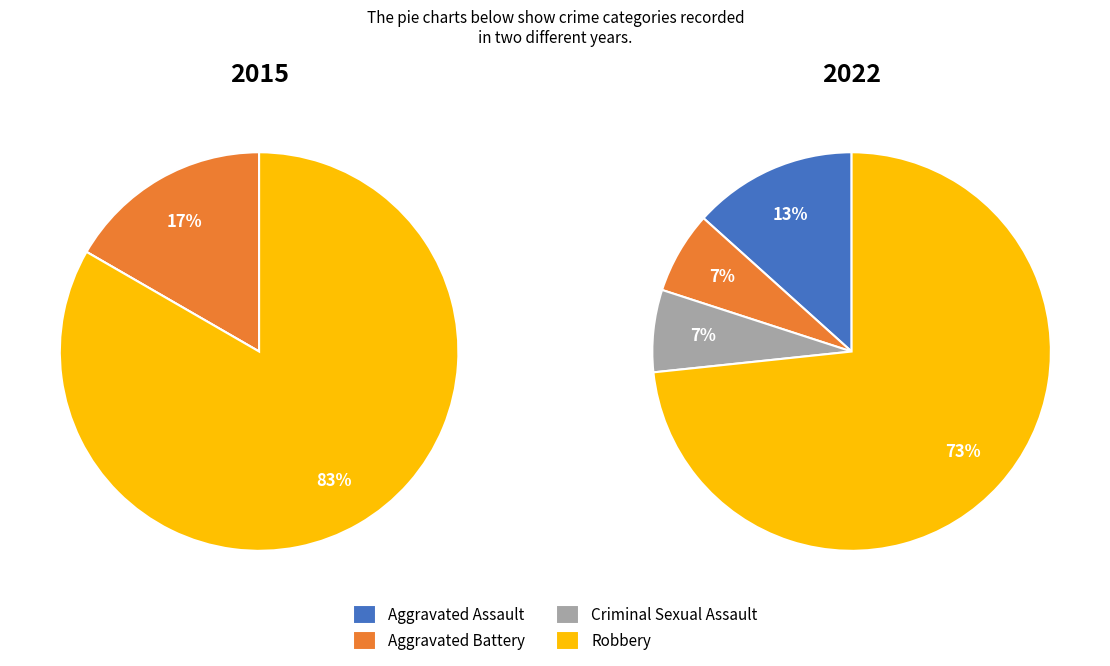

Rank the categories by value from highest to lowest.

Robbery, Aggravated Assault, Aggravated Battery, Criminal Sexual Assault